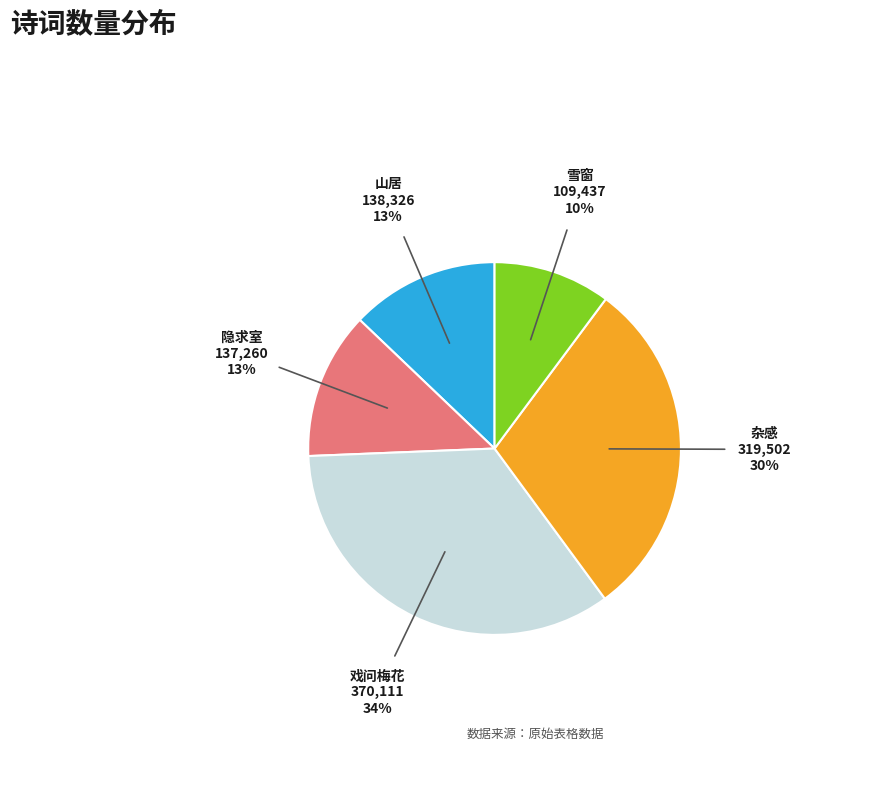

Is there any slice that represents more than half of the pie?

No